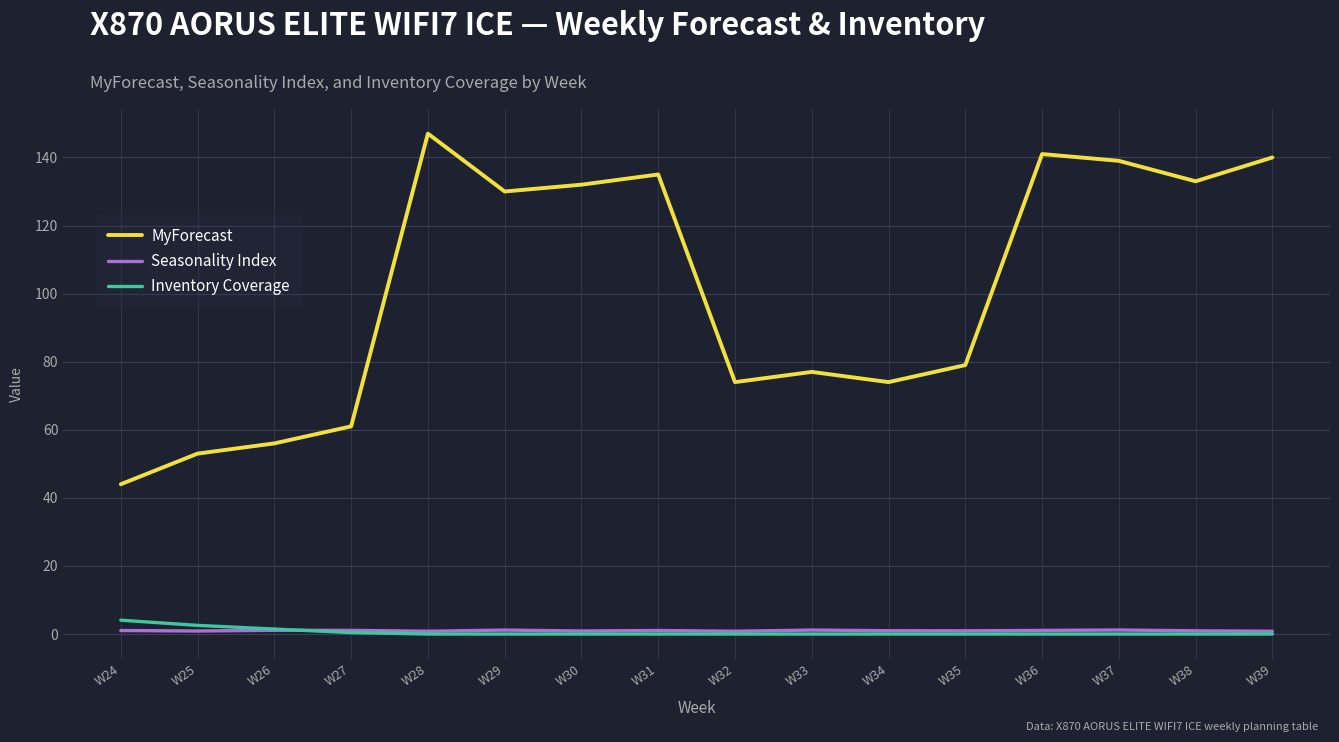

Is this an area chart (filled region under the line)?

No